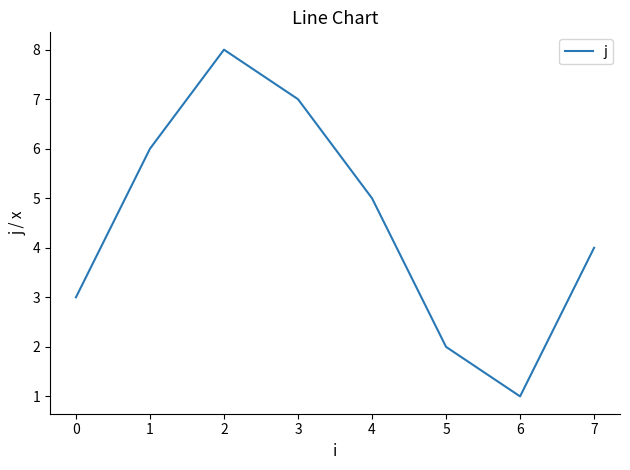

What is the sum of all values?

36